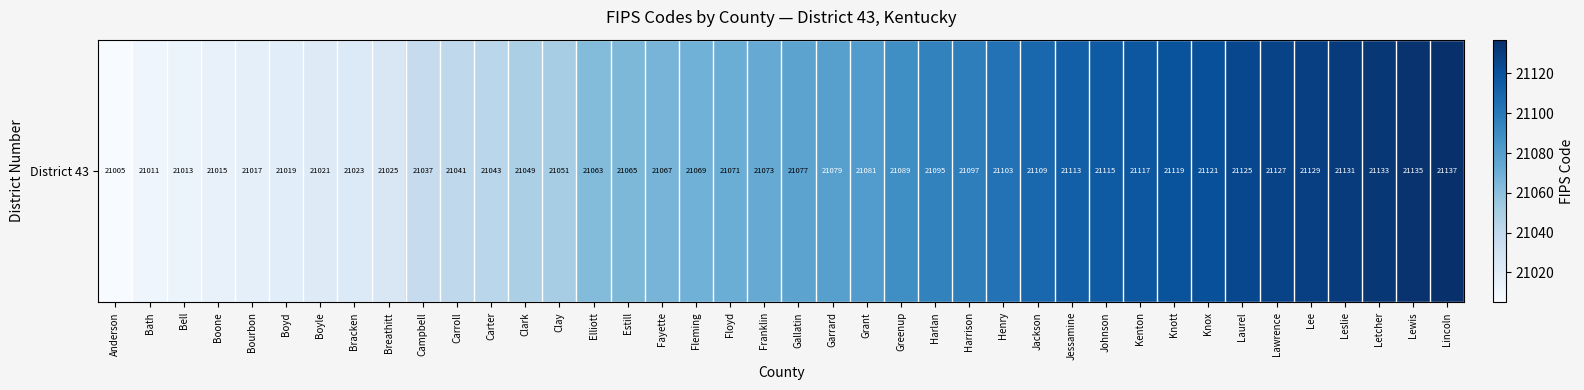

Reading left to right, extract all data points from this chart.

Anderson=21005	Bath=21011	Bell=21013	Boone=21015	Bourbon=21017	Boyd=21019	Boyle=21021	Bracken=21023	Breathitt=21025	Campbell=21037	Carroll=21041	Carter=21043	Clark=21049	Clay=21051	Elliott=21063	Estill=21065	Fayette=21067	Fleming=21069	Floyd=21071	Franklin=21073	Gallatin=21077	Garrard=21079	Grant=21081	Greenup=21089	Harlan=21095	Harrison=21097	Henry=21103	Jackson=21109	Jessamine=21113	Johnson=21115	Kenton=21117	Knott=21119	Knox=21121	Laurel=21125	Lawrence=21127	Lee=21129	Leslie=21131	Letcher=21133	Lewis=21135	Lincoln=21137